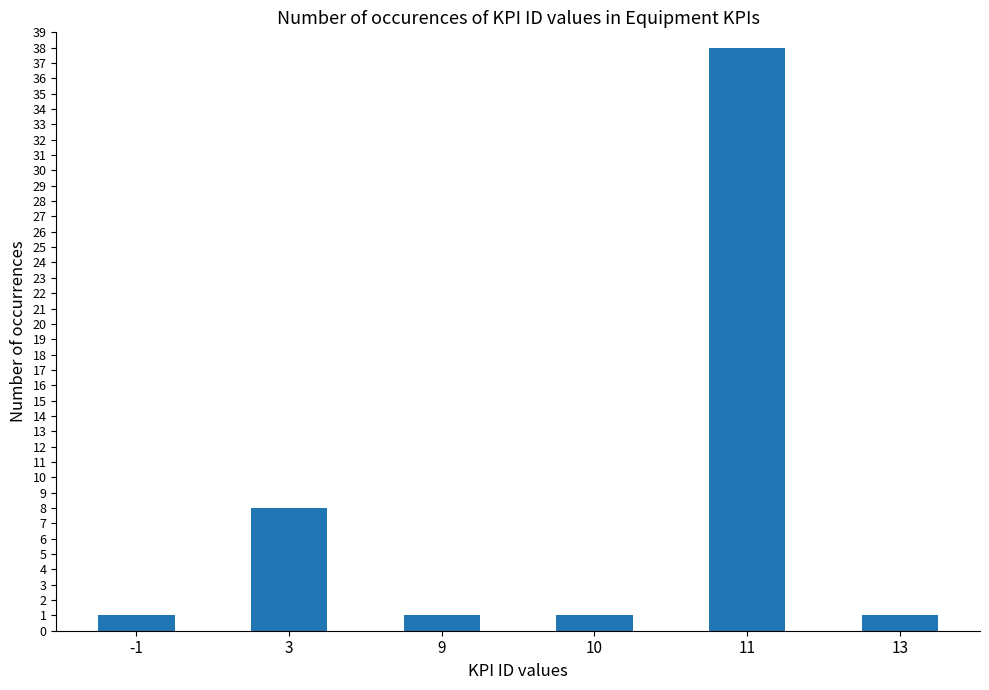

Approximately how many times larger is the value at 9 compared to 13?

1.0